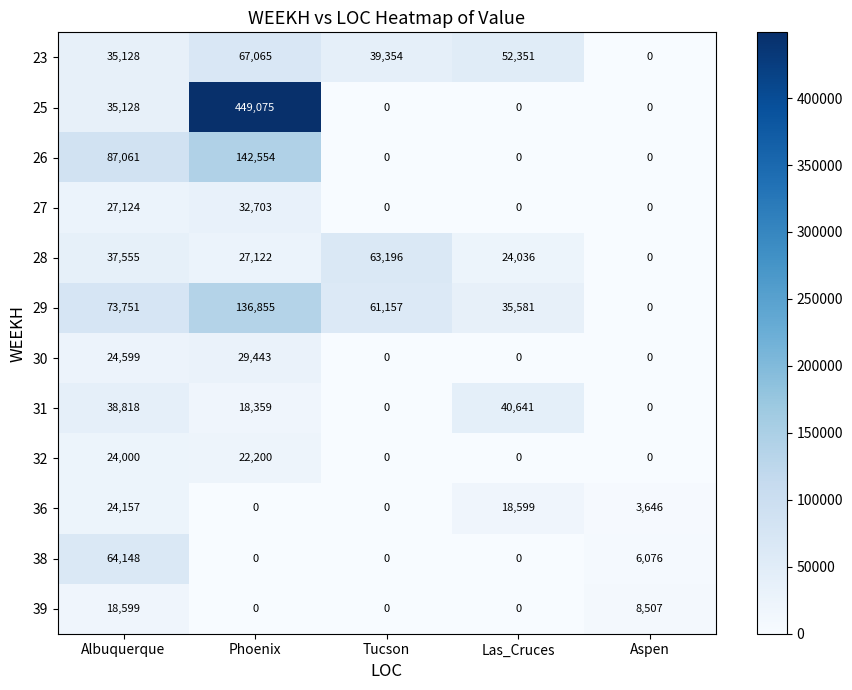

The 29 series shows 73751 at Albuquerque. True or false?

True